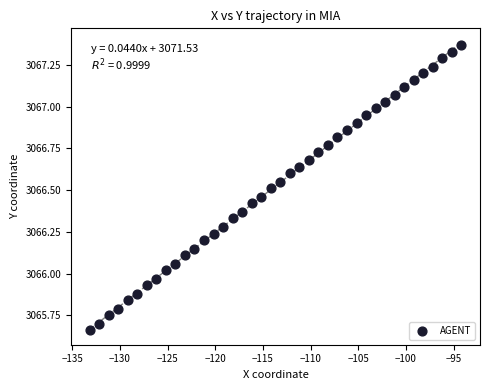

What is the range of Y values (max minus min)?

1.7